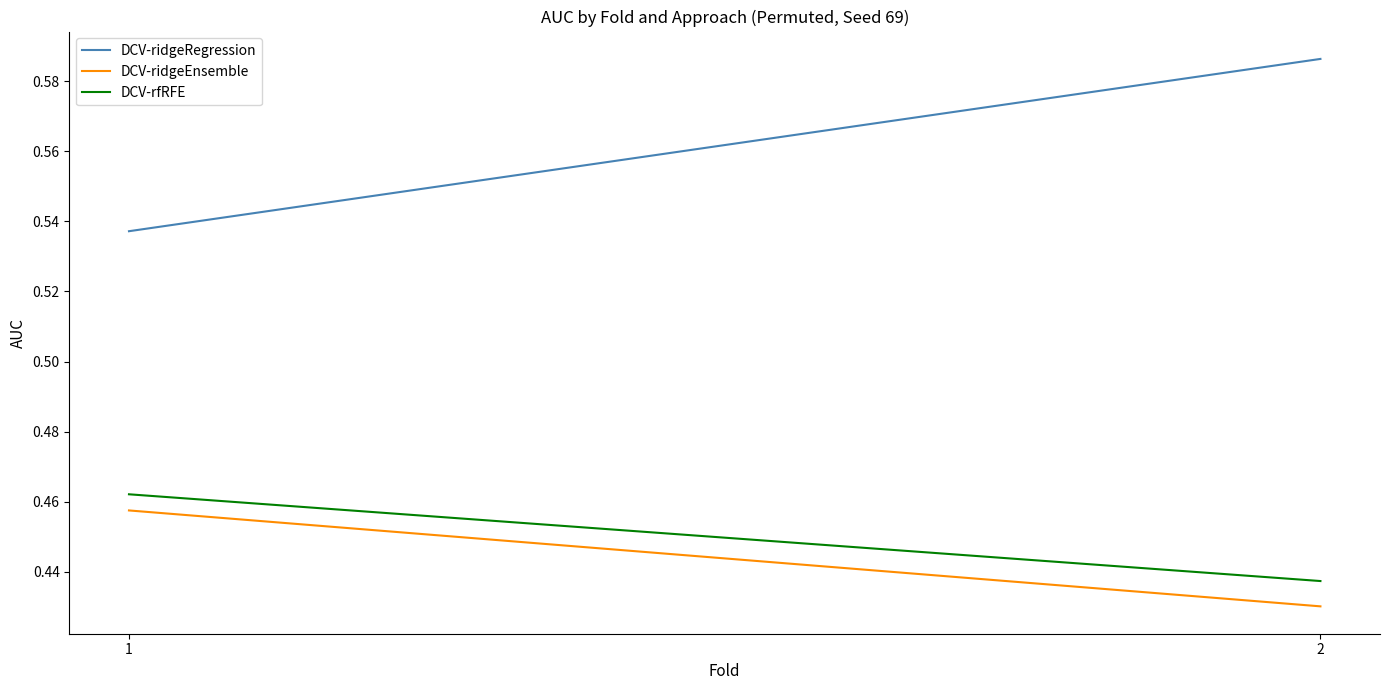

What is the sum of all DCV-ridgeEnsemble values?

0.9